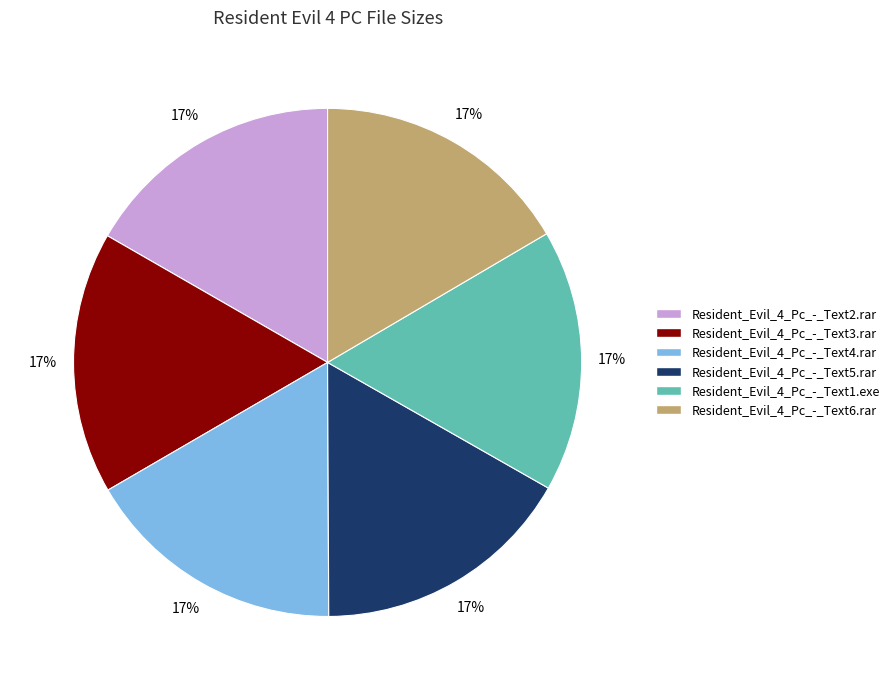

How many slices are in this pie chart?

6